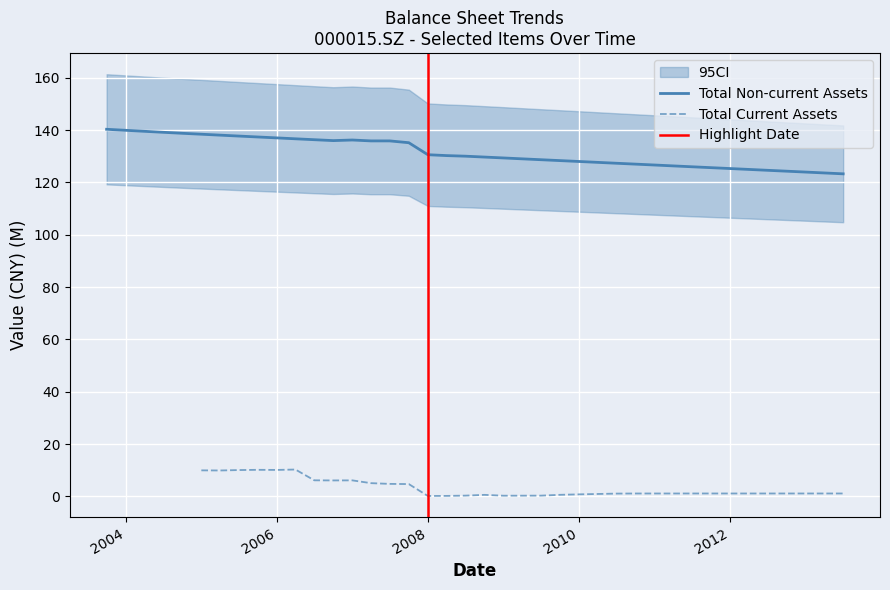

Reading left to right, list all the values displayed in this chart.

140.3	139.9	139.5	139.2	138.8	138.4	138.1	137.7	137.4	137.0	136.7	136.3	136.0	136.2	135.9	135.9	135.2	130.6	130.3	130.0	129.7	129.4	129.0	128.7	128.3	128.0	127.7	127.3	127.0	126.7	126.3	126.0	125.6	125.3	125.0	124.6	124.3	124.0	123.6	123.3